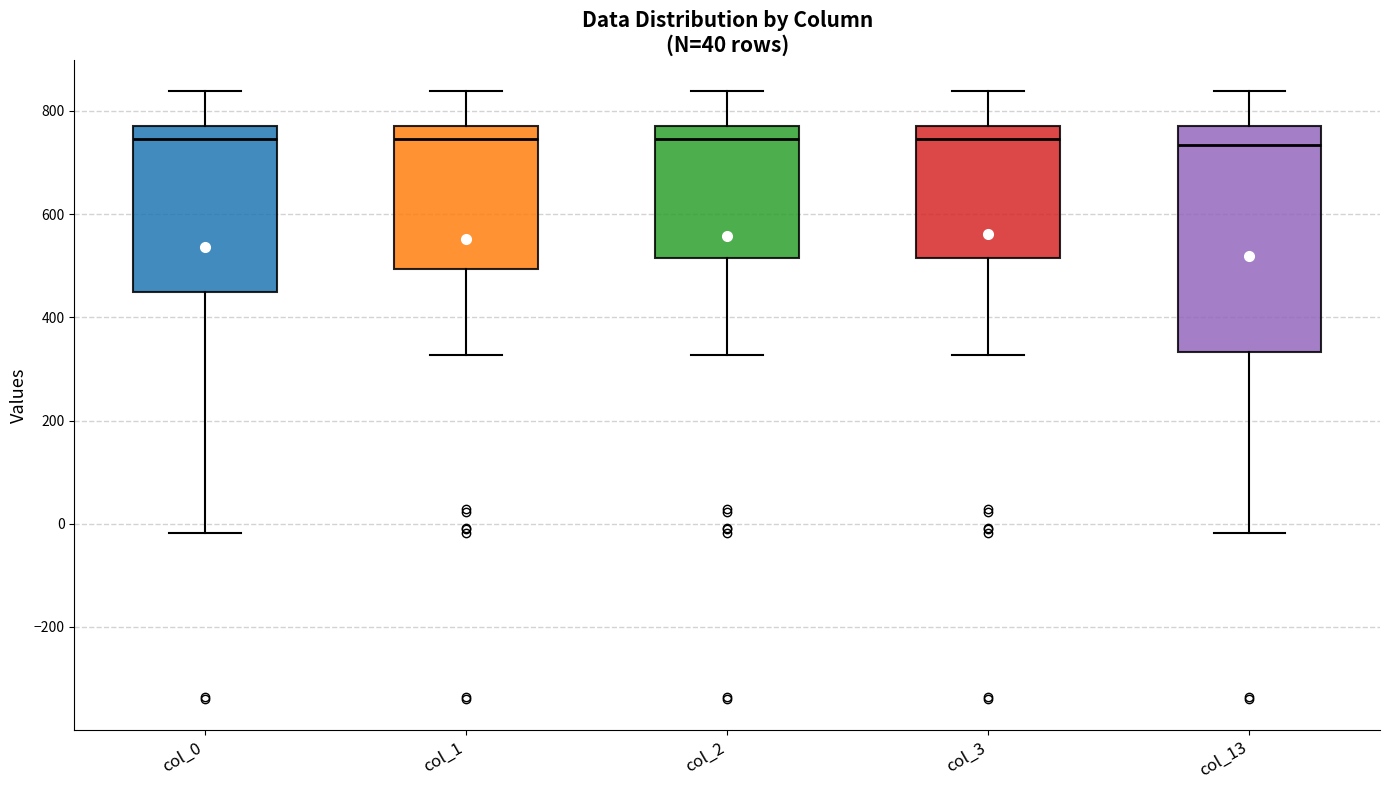

Reading left to right, transcribe this box plot: for each box, give where its median line is, the range the box spans, and where its two whiskers end, as read against the y-axis. The values are not printed on the chart, so give them approximately, as read against the axis.

col_0: median 740, box 440 to 780, whiskers -20 to 840
col_1: median 740, box 500 to 780, whiskers 320 to 840
col_2: median 740, box 520 to 780, whiskers 320 to 840
col_3: median 740, box 520 to 780, whiskers 320 to 840
col_13: median 740, box 340 to 780, whiskers -20 to 840